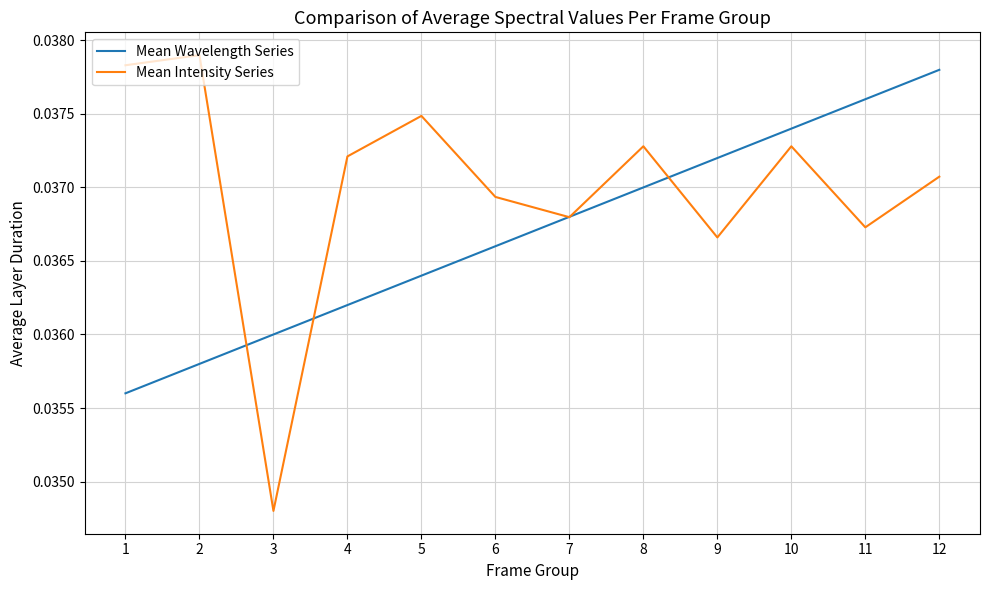

How many lines are shown in the chart?

2